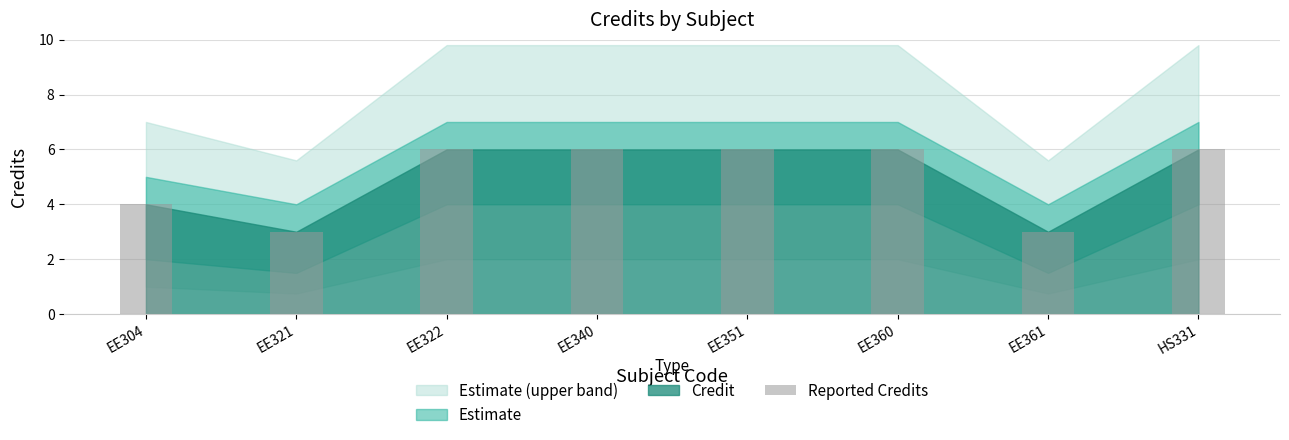

Between EE321 and EE322, which is larger?

EE322